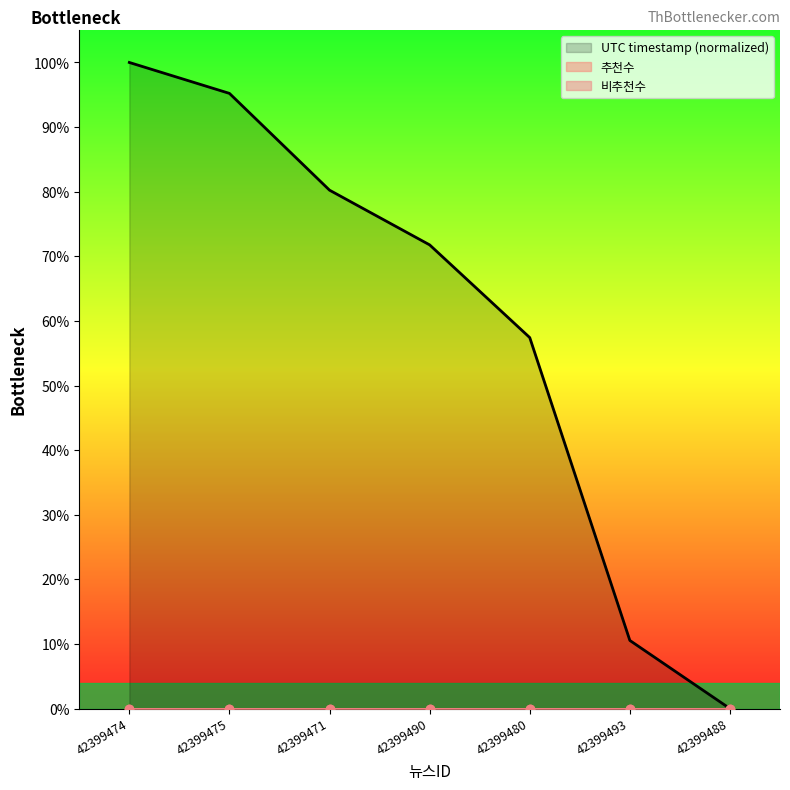

Rank the series by their maximum value, from lowest to highest.

추천수, 비추천수, UTC timestamp (normalized)